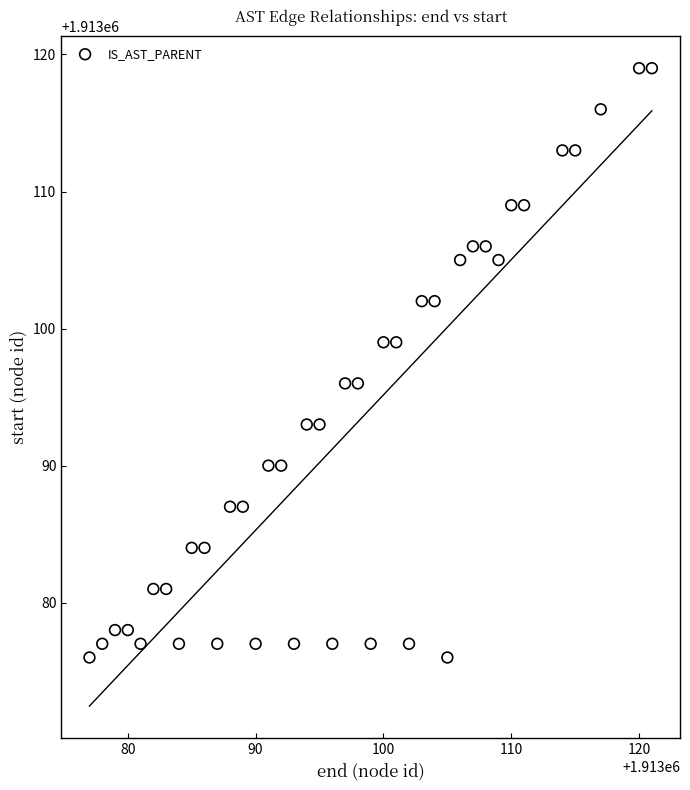

What is the range of X values (max minus min)?

44